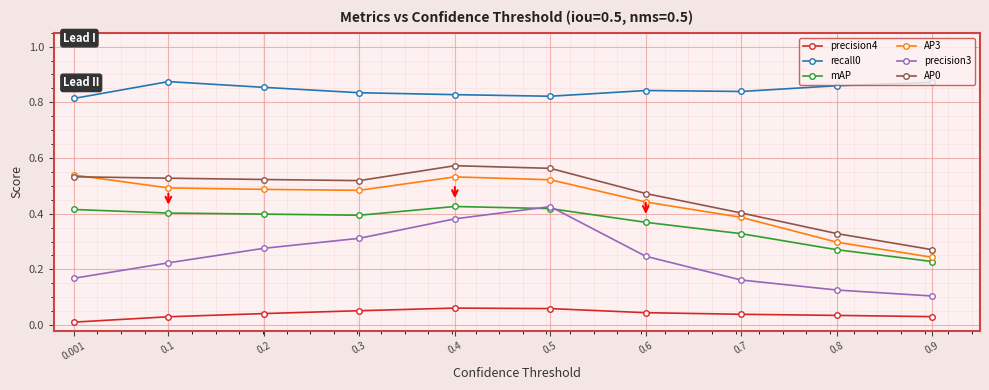

Is it true that AP0 equals 0.1 at 0.8?

False